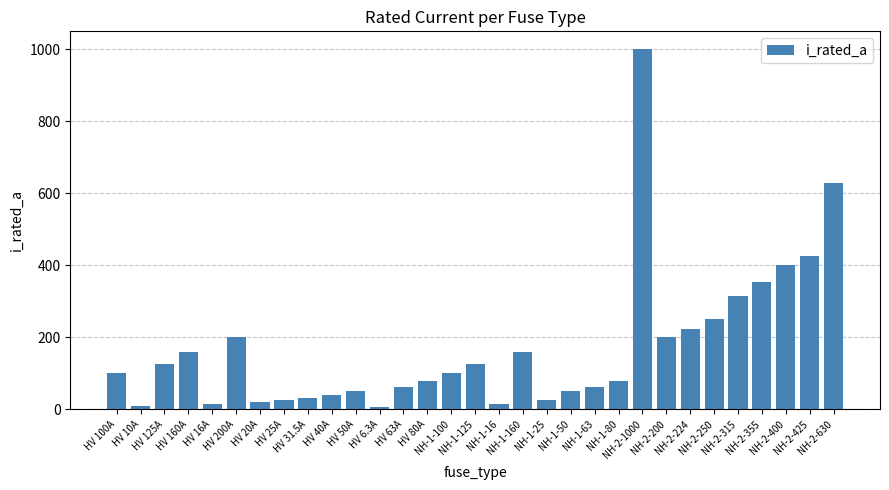

What is the change in value from HV 125A to NH-2-224?

+99.0